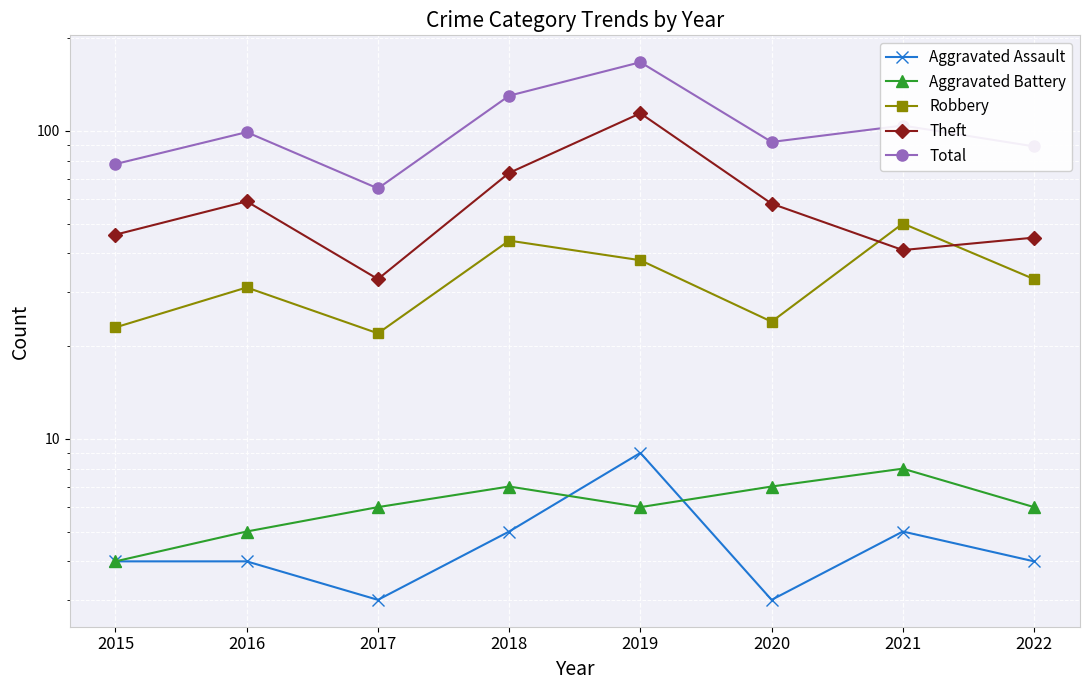

How many lines are shown in the chart?

5